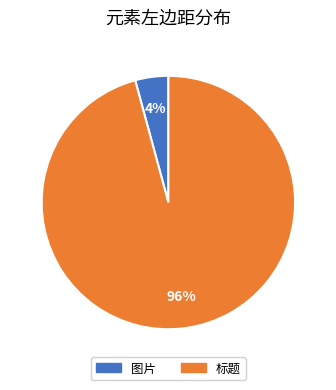

Which category accounts for the majority?

标题